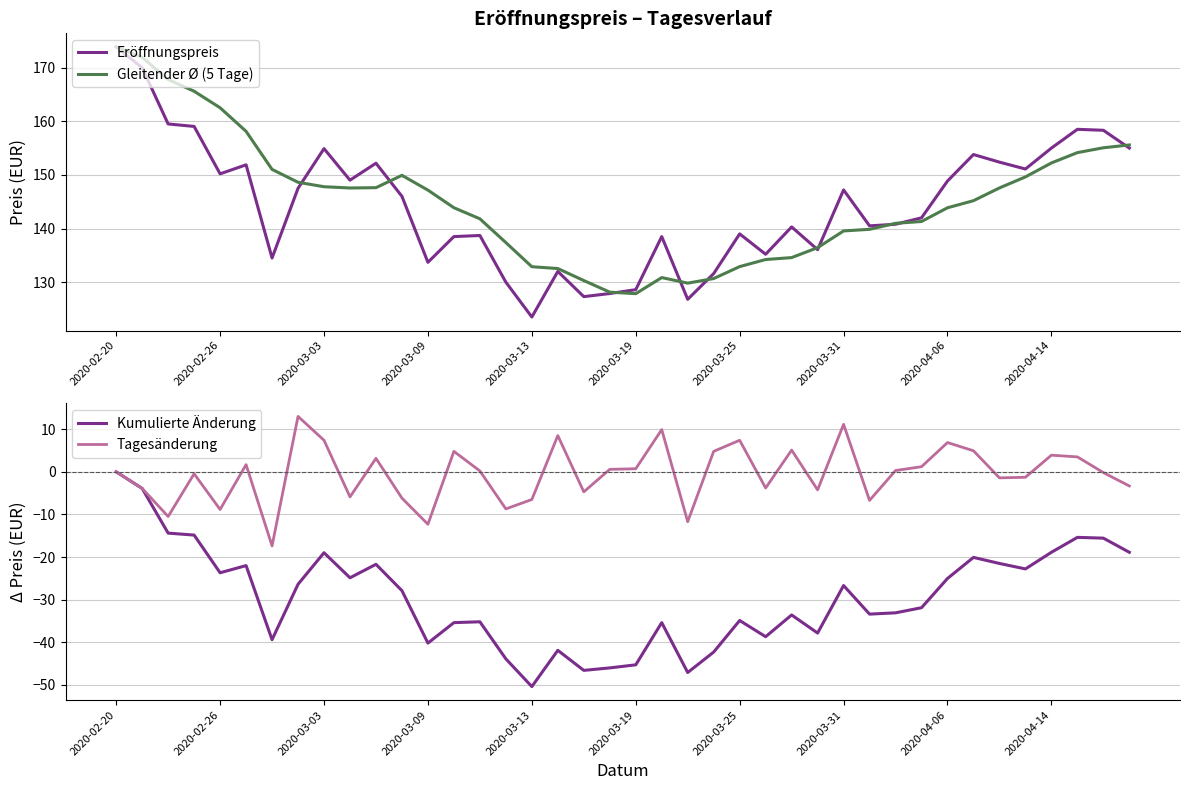

What is the difference between the maximum and second lowest values in the Kumulierte Änderung series?

47.1